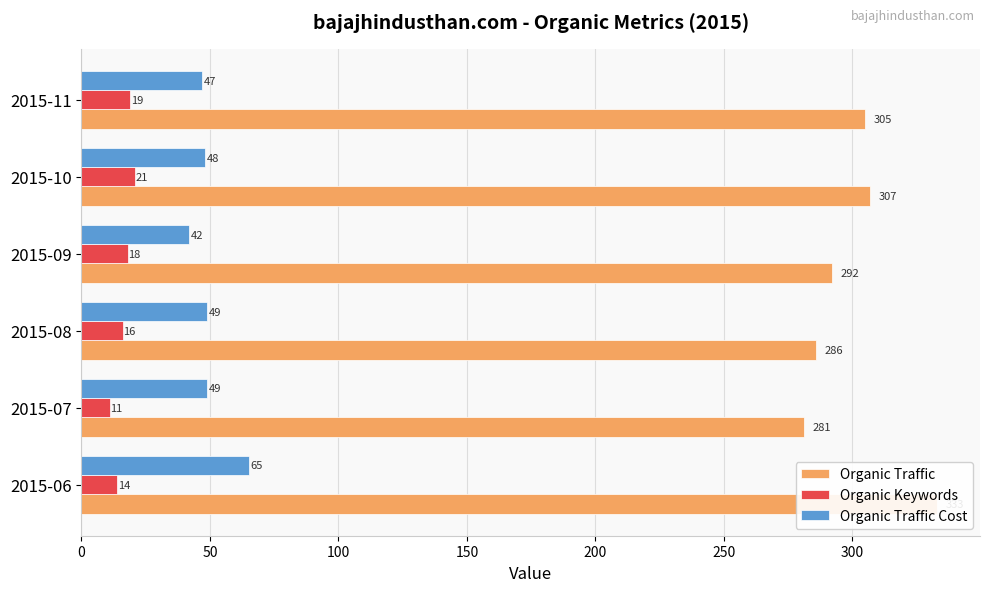

What is the spread (max minus min) of values at 2015-07?

270